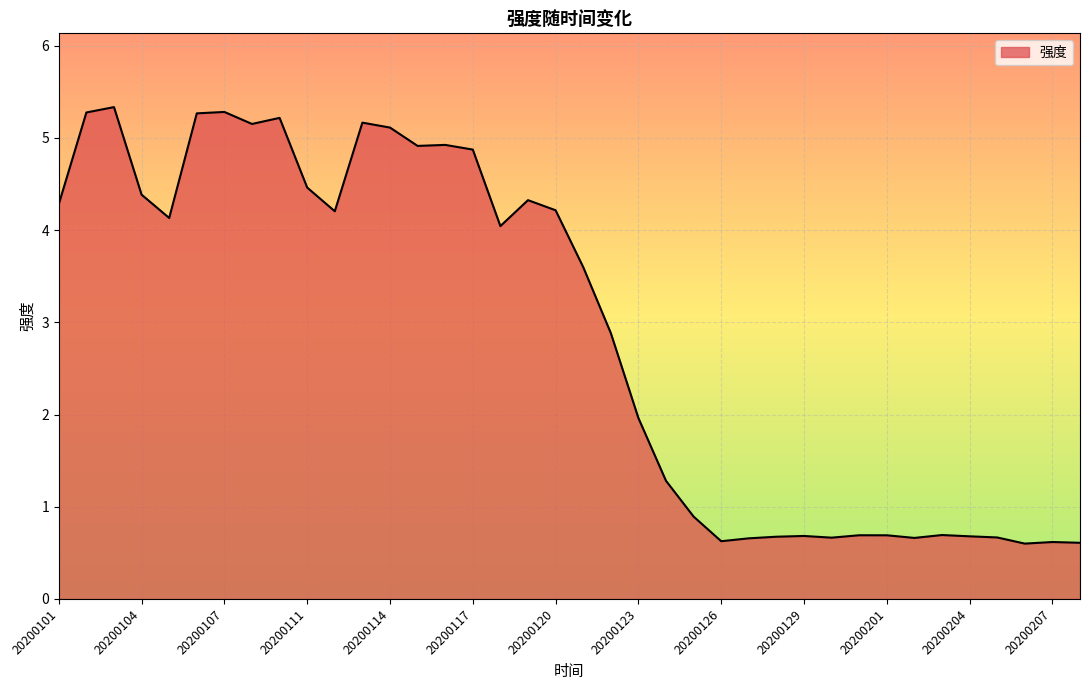

What is the difference between the maximum and minimum values?

4.7